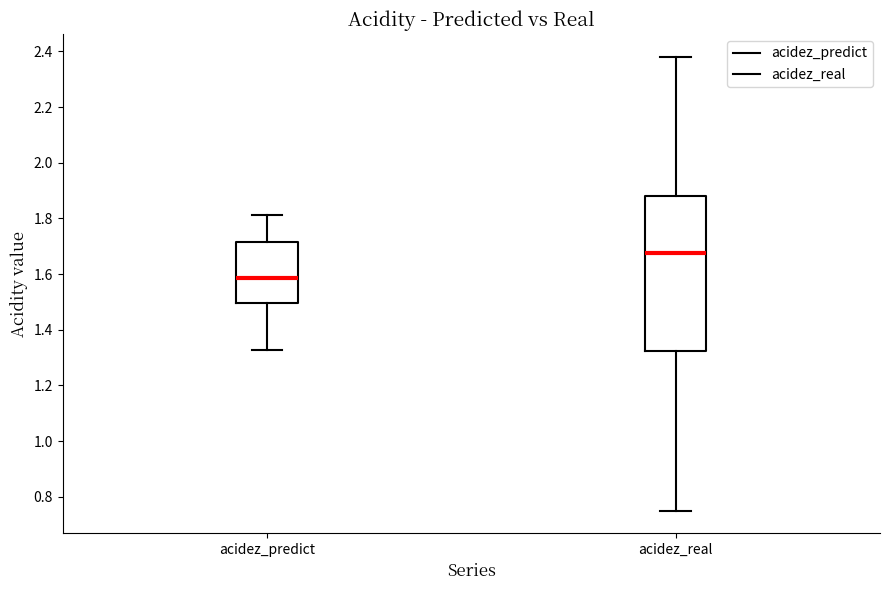

Reading left to right, transcribe this box plot: for each box, give where its median line is, the range the box spans, and where its two whiskers end, as read against the y-axis. The values are not printed on the chart, so give them approximately, as read against the axis.

acidez_predict: median 1.58, box 1.50 to 1.72, whiskers 1.32 to 1.82
acidez_real: median 1.68, box 1.32 to 1.88, whiskers 0.76 to 2.38